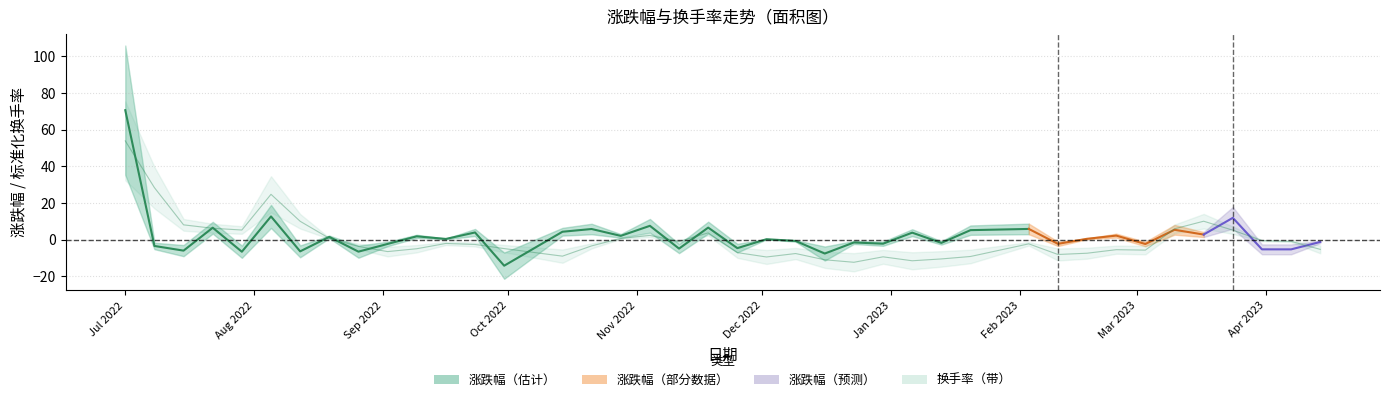

How many positive values are there?

14